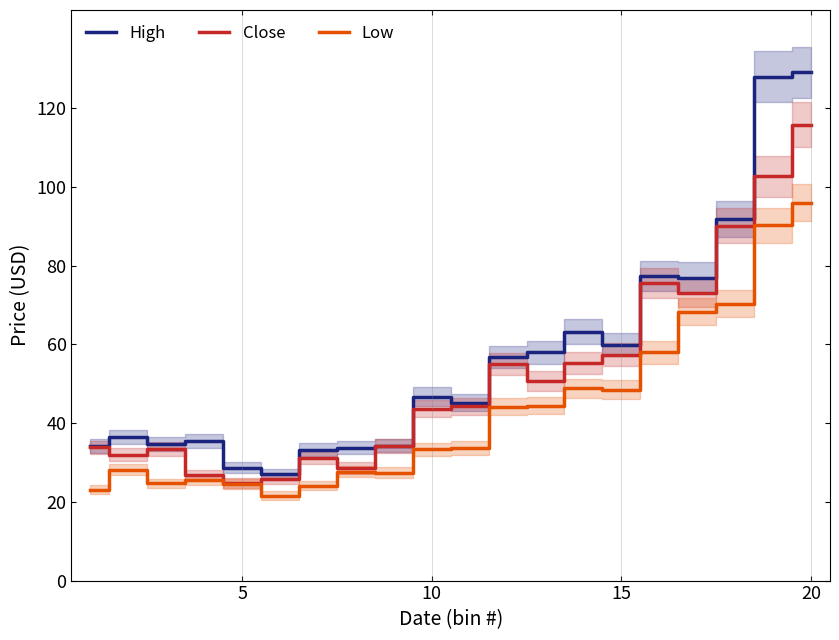

What is the difference between the maximum and second lowest values in the Close series?

89.9